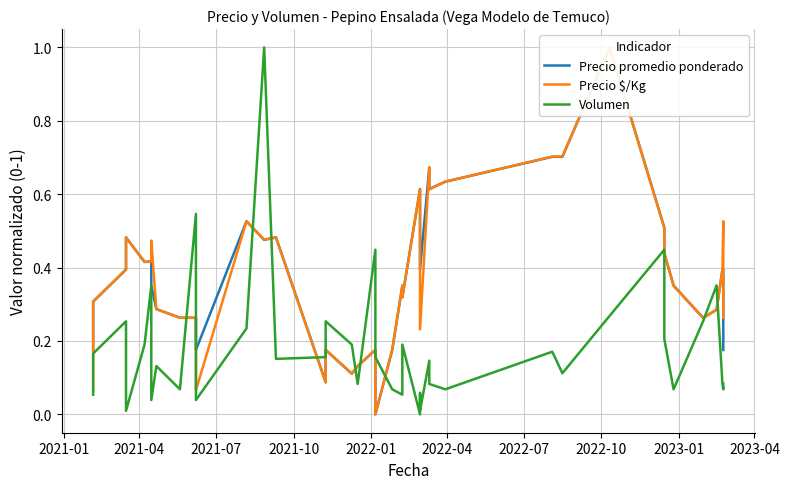

How many interior local peaks does the Precio promedio ponderado series have?

10